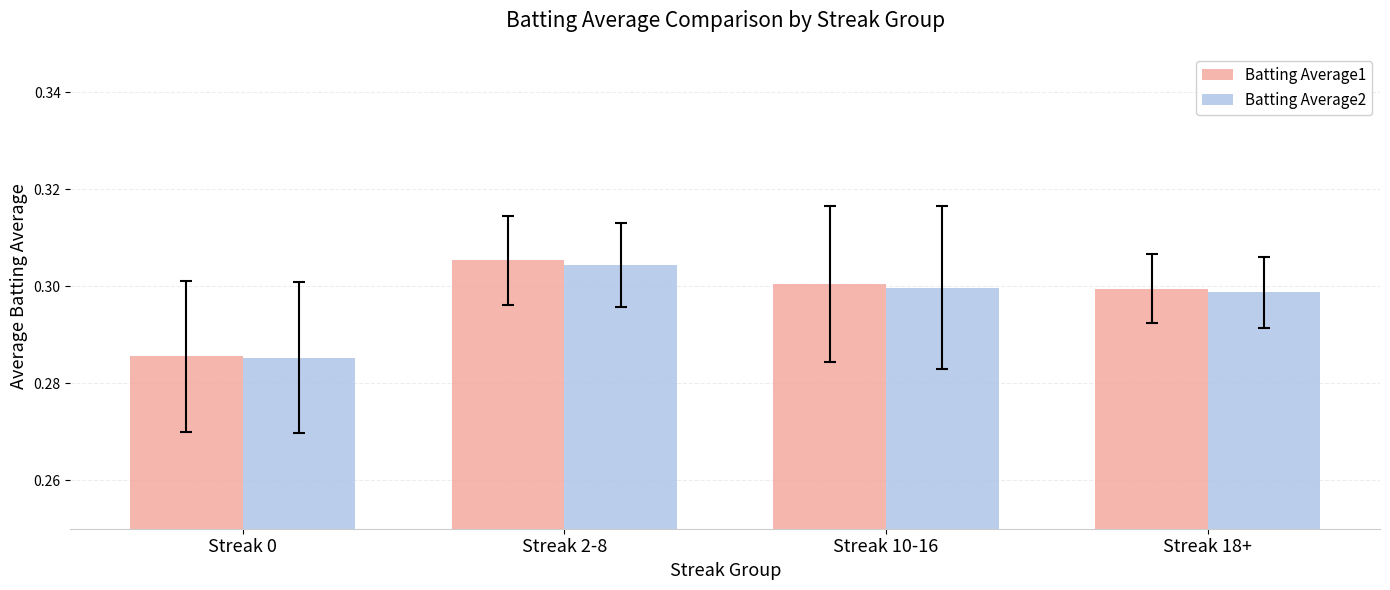

Where is Batting Average1 nearest to the value 0?

Streak 0